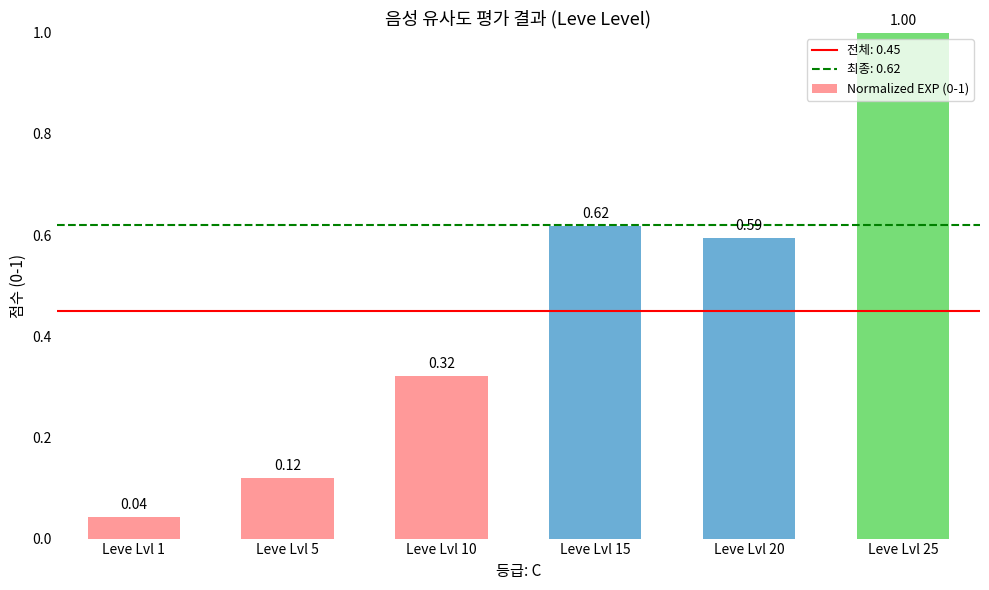

Which has a higher value, Leve Lvl 25 or Leve Lvl 15?

Leve Lvl 25